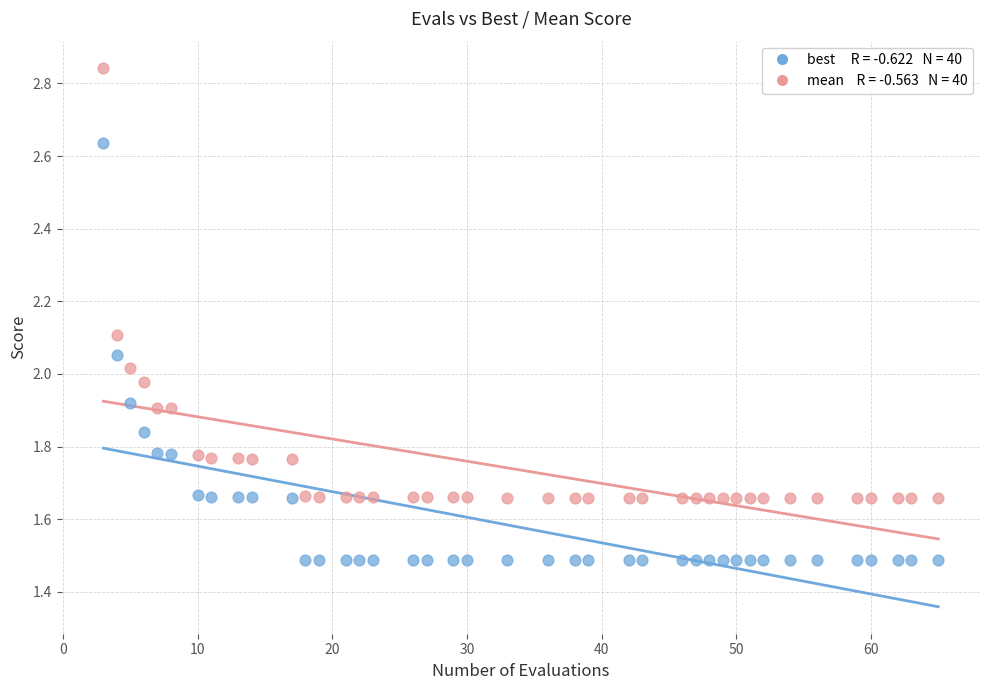

Across all data points, what is the range of Y values (max minus min)?

1.4